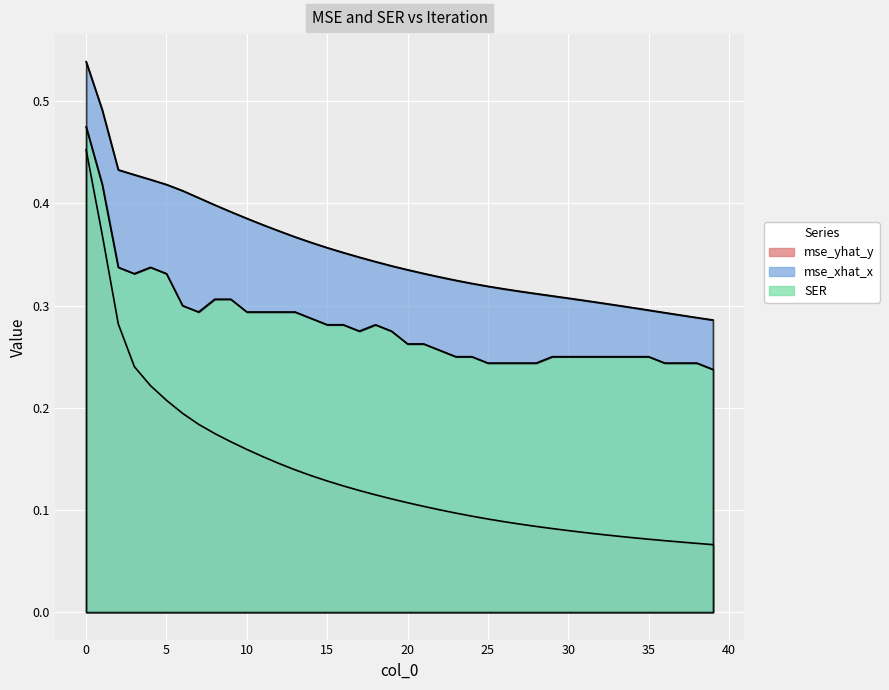

True or false: SER and mse_xhat_x intersect in this chart.

False